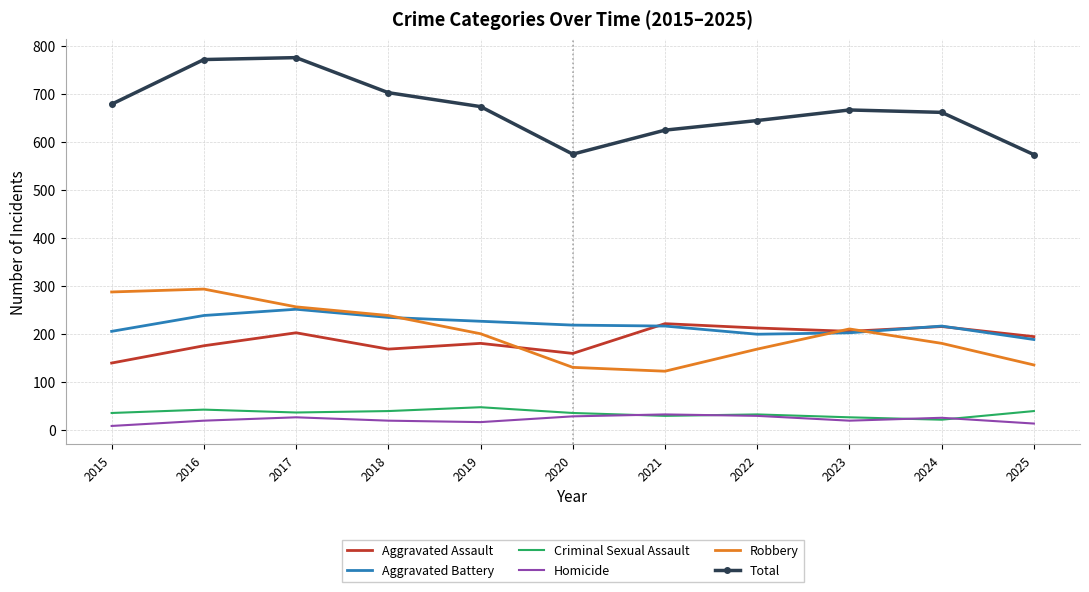

Which category has the lowest value in the Aggravated Assault series?

2015